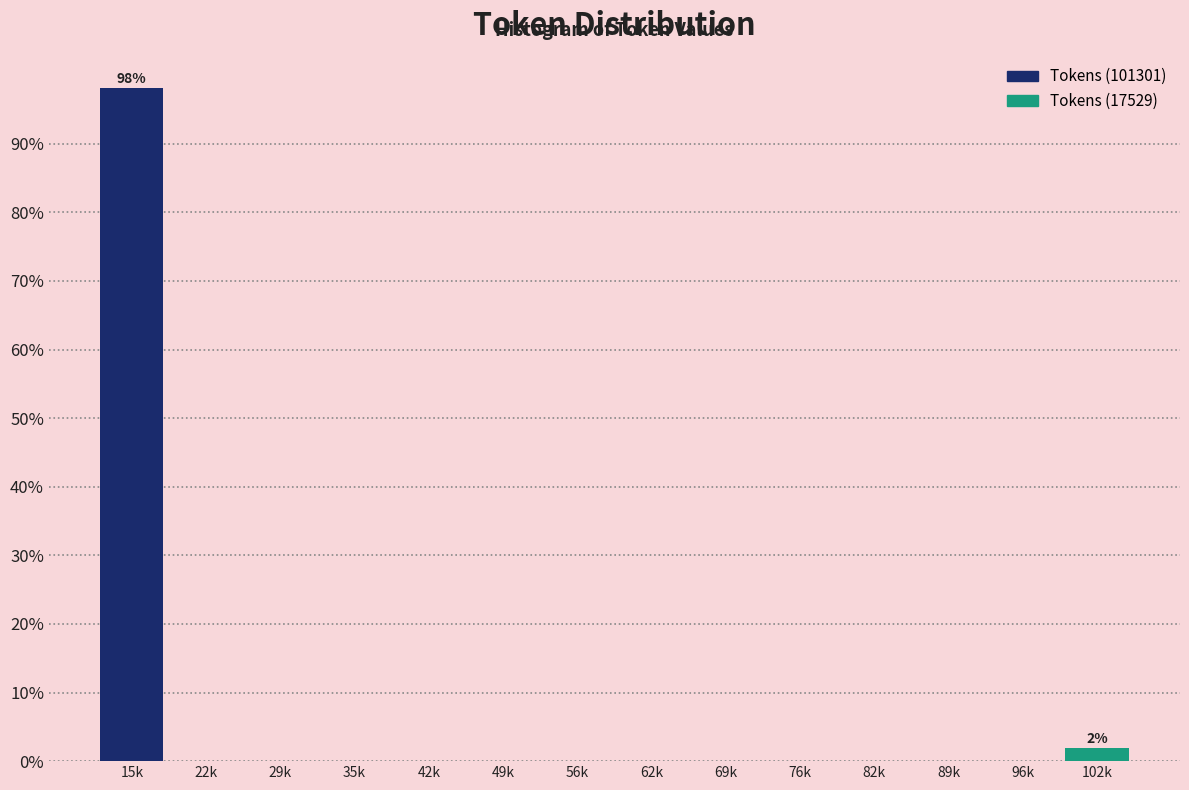

Reading left to right, transcribe all the data shown in this chart.

15k=98.1	22k=0.0	29k=0.0	35k=0.0	42k=0.0	49k=0.0	56k=0.0	62k=0.0	69k=0.0	76k=0.0	82k=0.0	89k=0.0	96k=0.0	102k=1.9